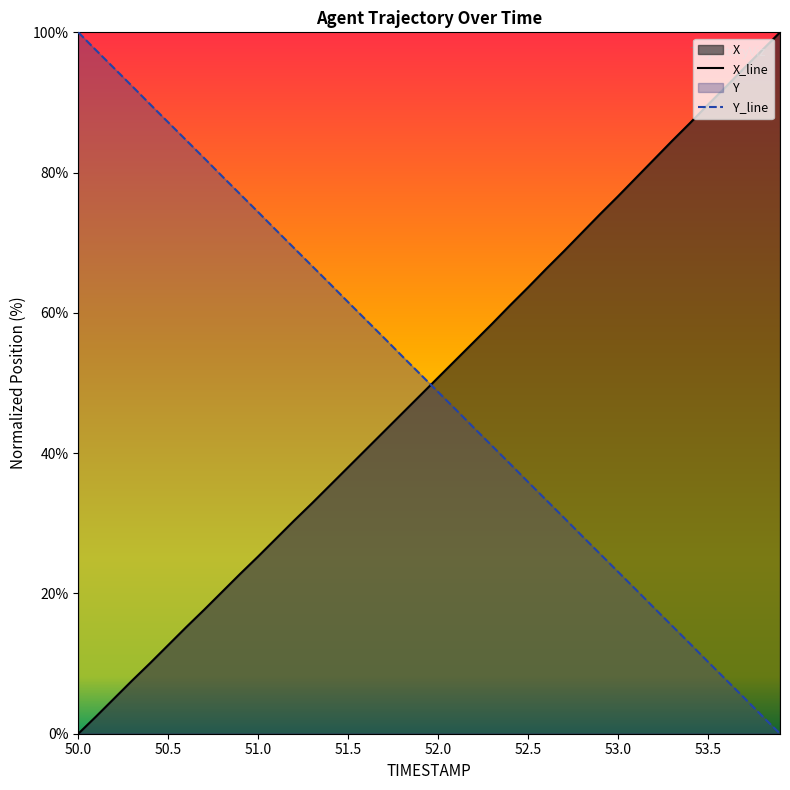

How many values in Y are above zero?

39